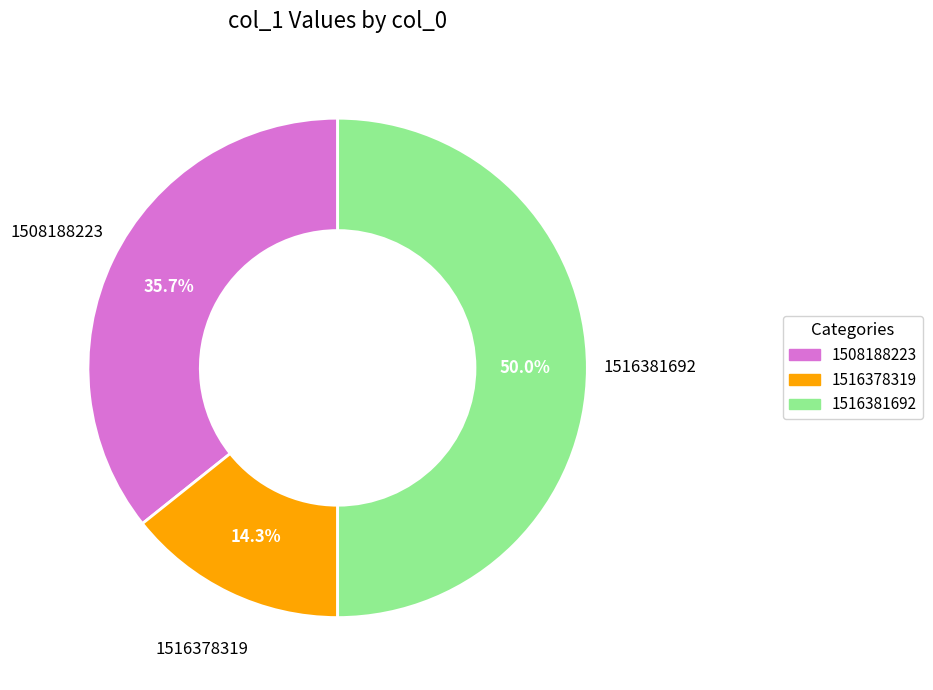

Does 1508188223 account for over 50% of the chart?

No